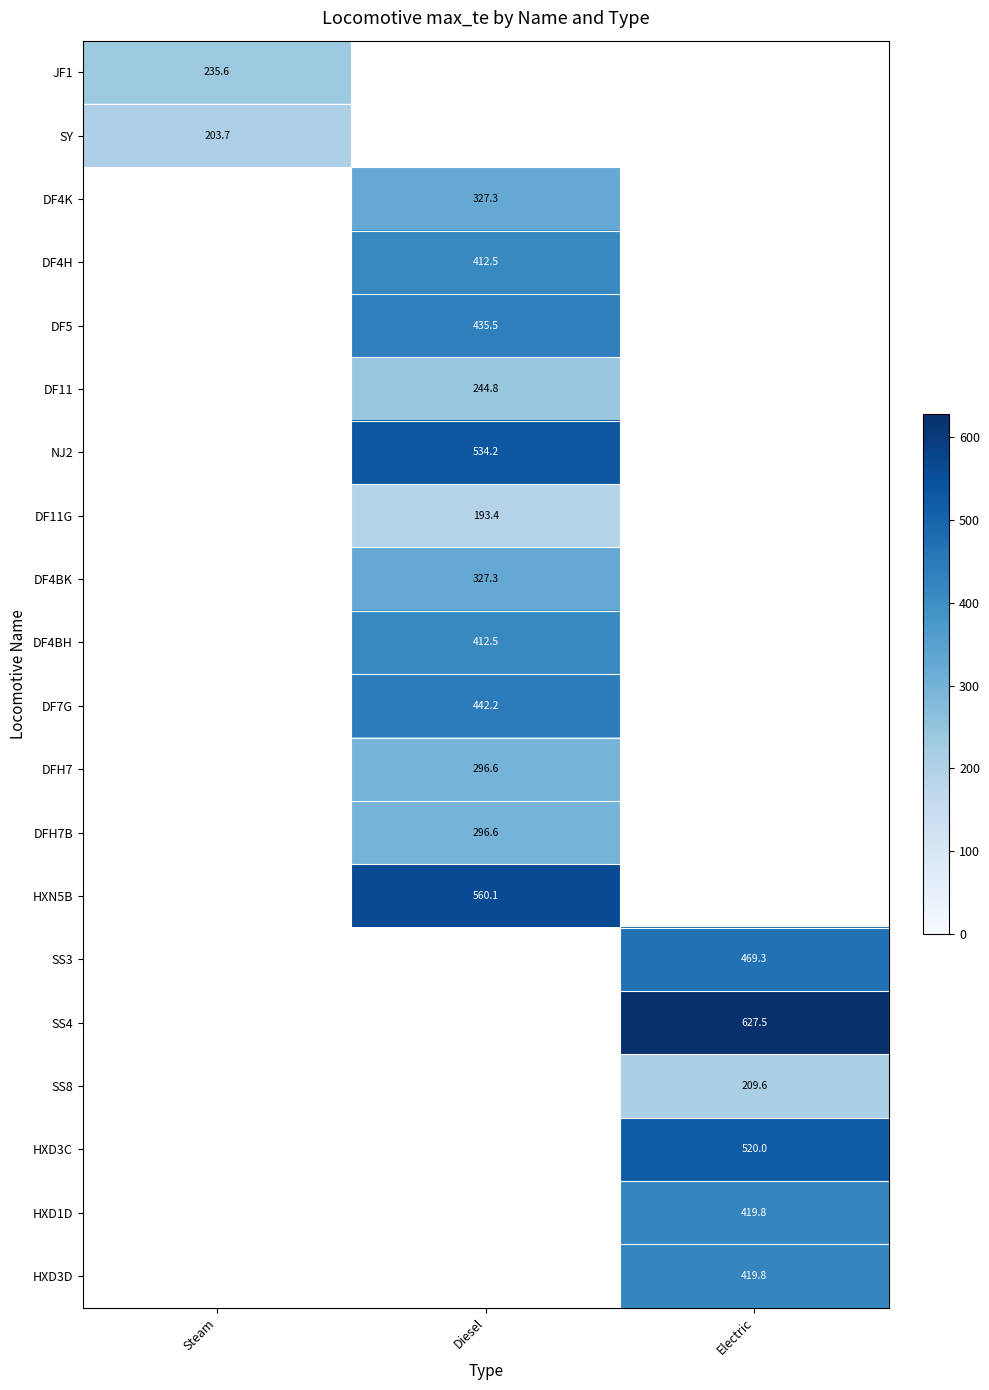

Is the value of HXD3D at Electric greater than the value of SS4 at Electric?

No